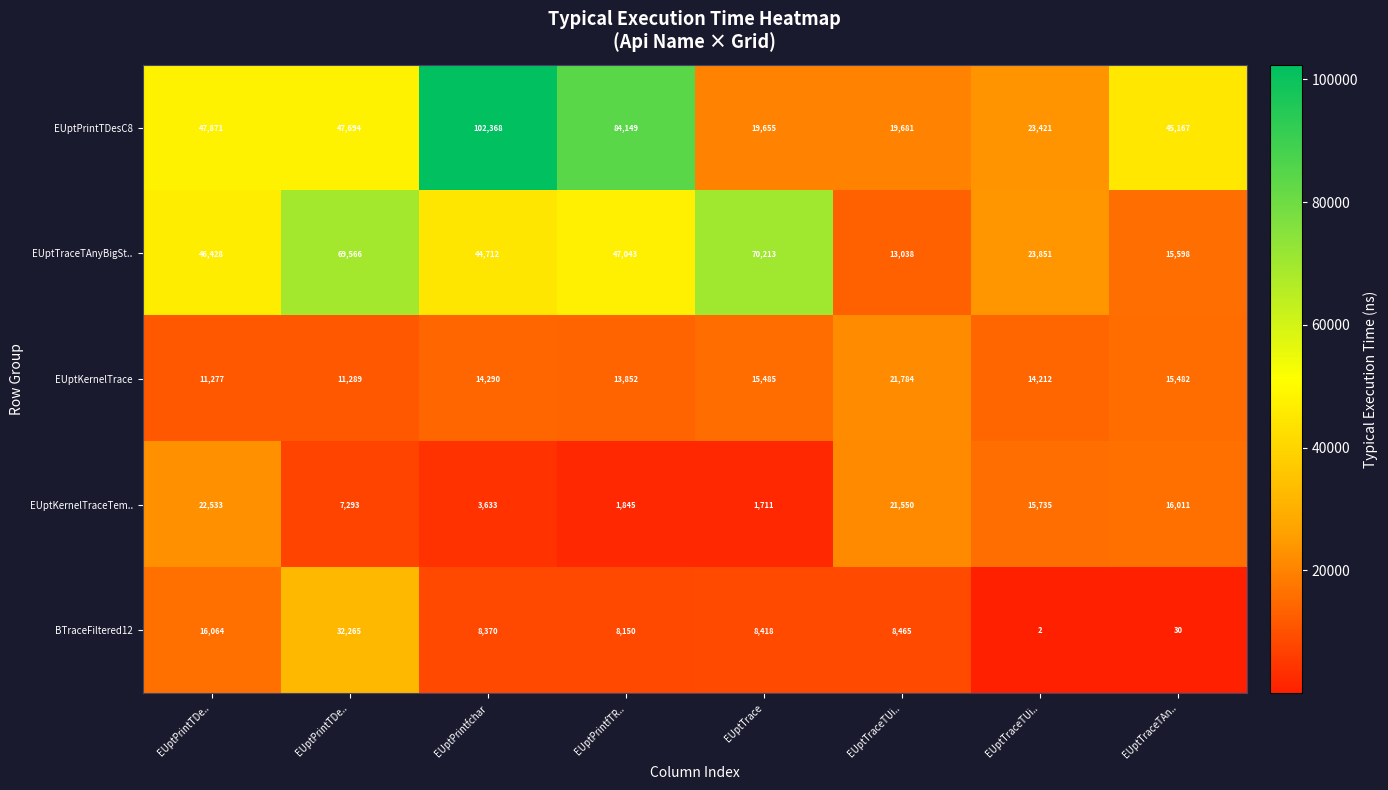

How many data points does each series have?

8